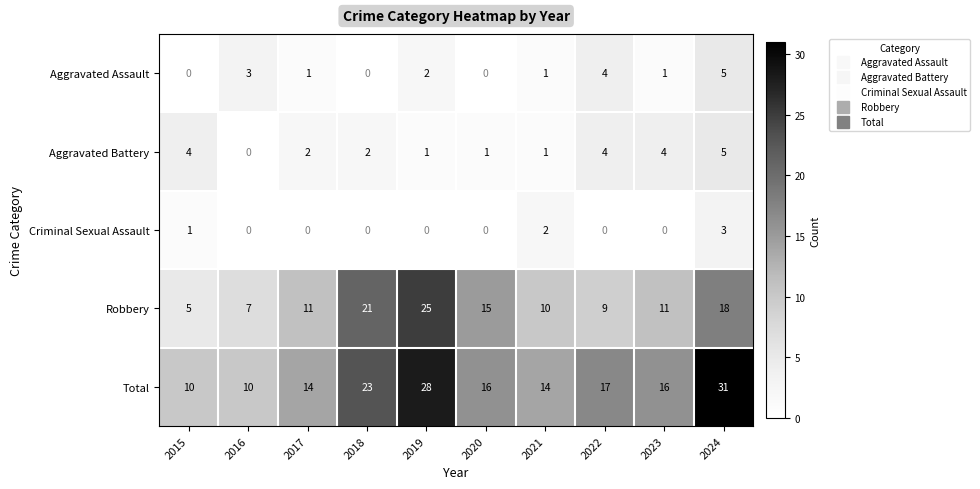

What is the greatest value displayed?

31